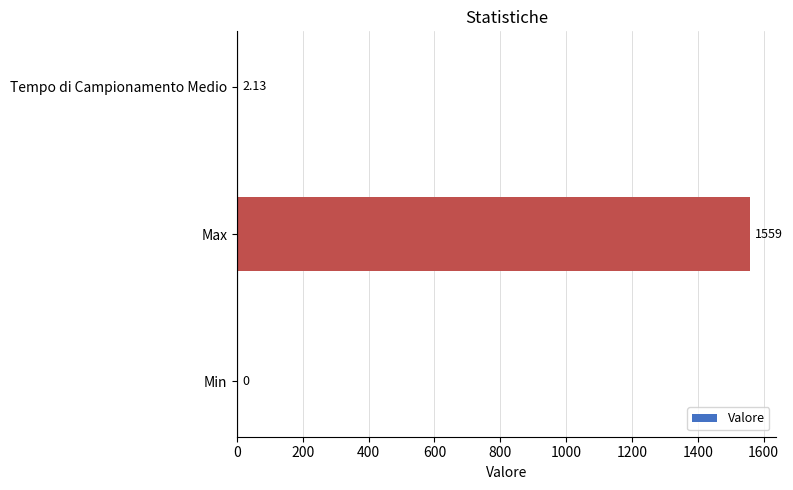

Count the number of categories in the chart.

3